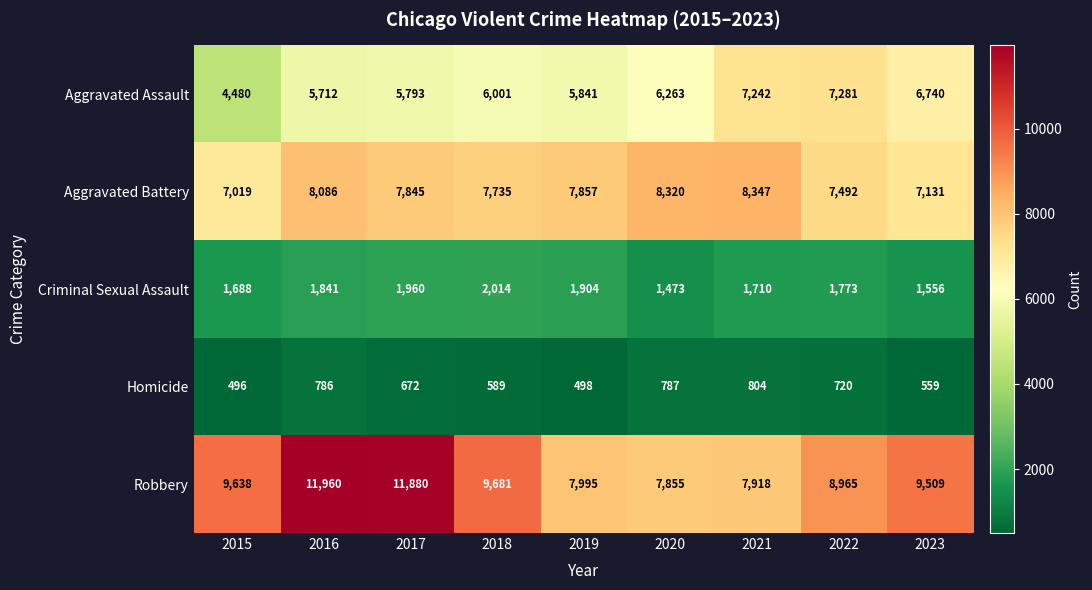

The value of Criminal Sexual Assault at 2021 is 2427. True or false?

False